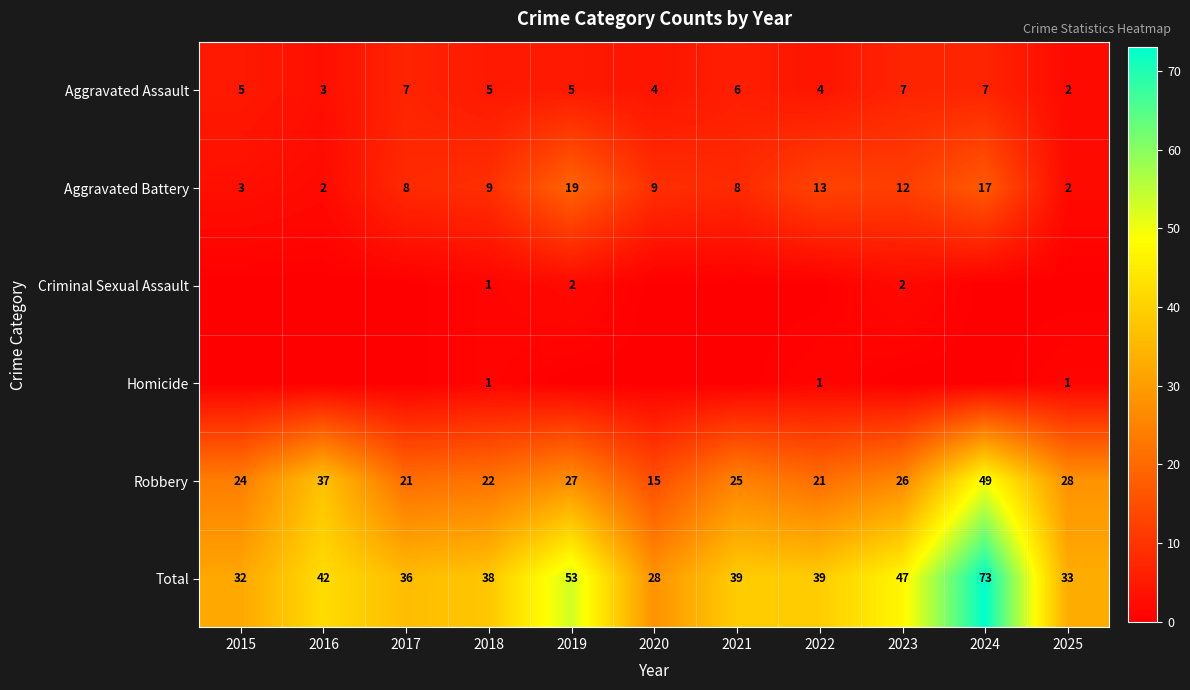

Count the number of data series in this chart.

6